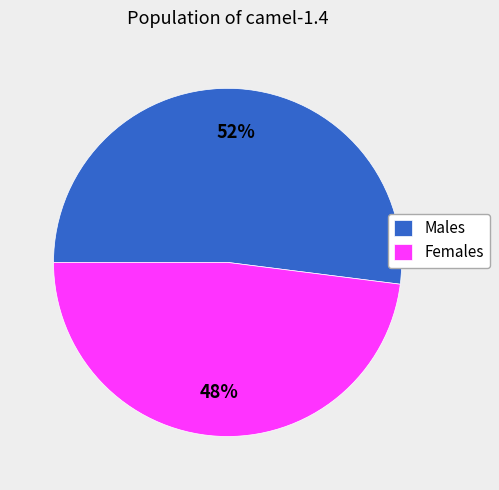

Is it true that Females is 48% of the pie?

True